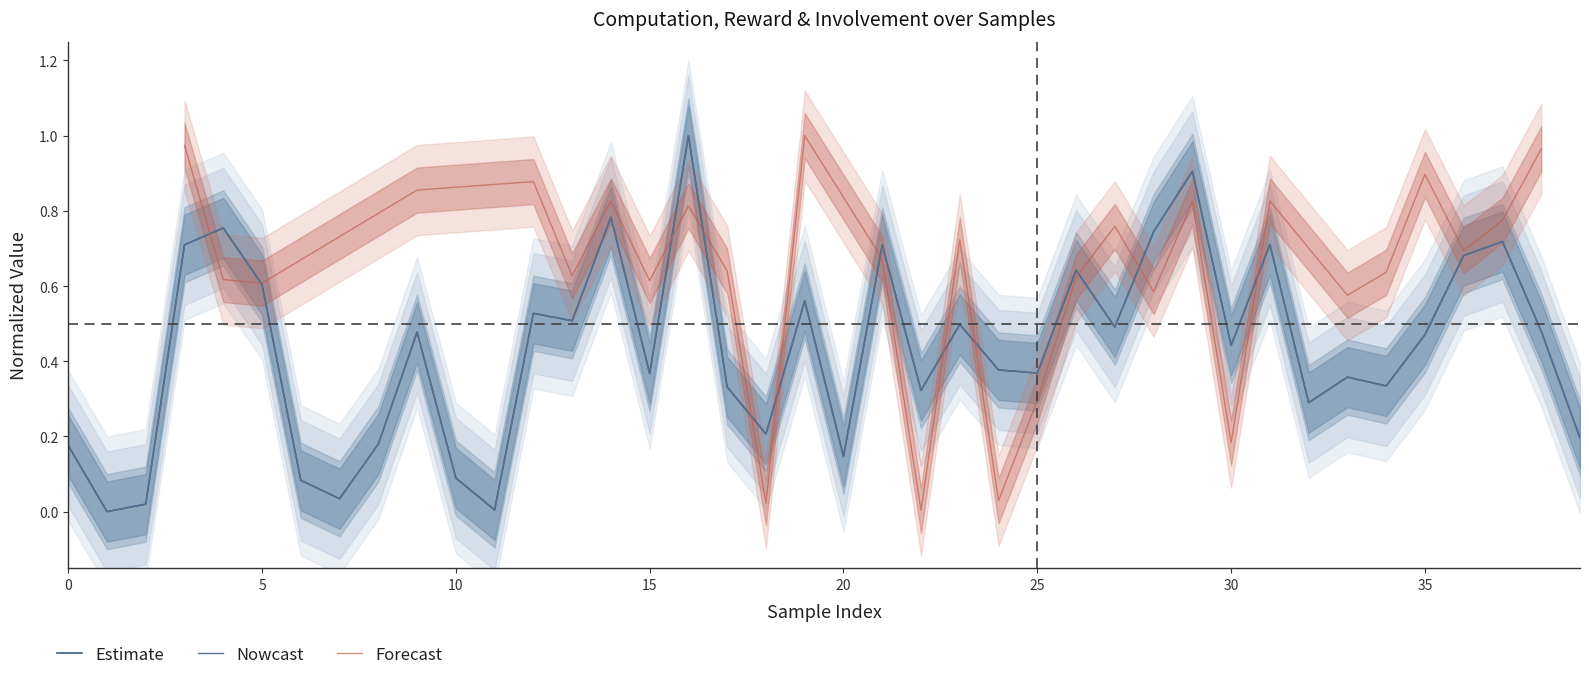

The reward series shows 1.0 at 5. True or false?

False